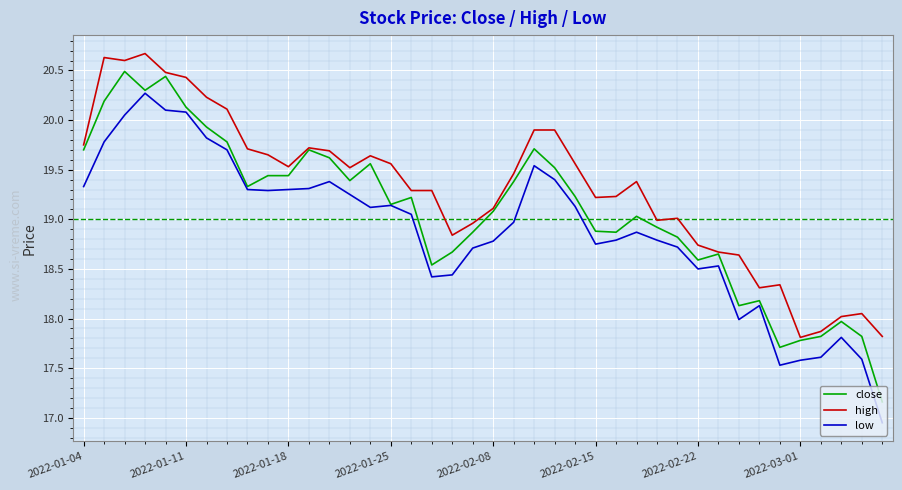

What is the maximum value shown in the chart?

20.7